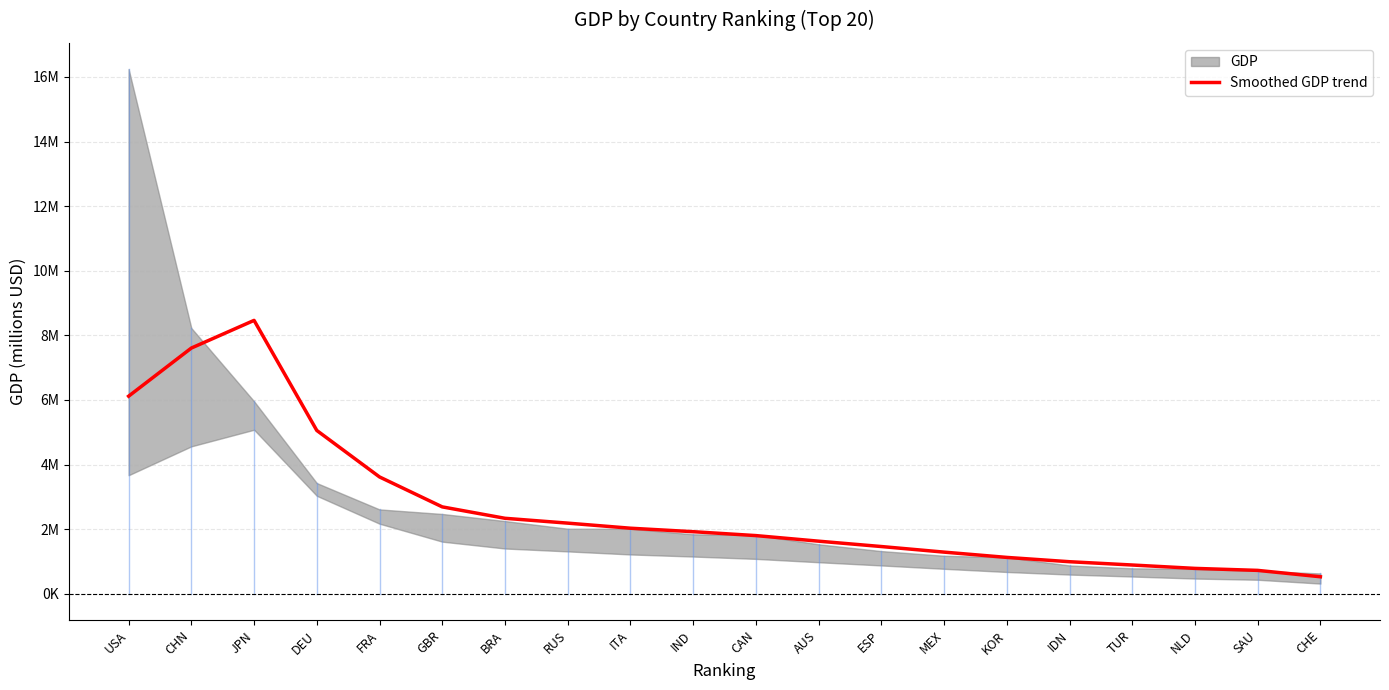

What is the smallest value displayed?

528194.5